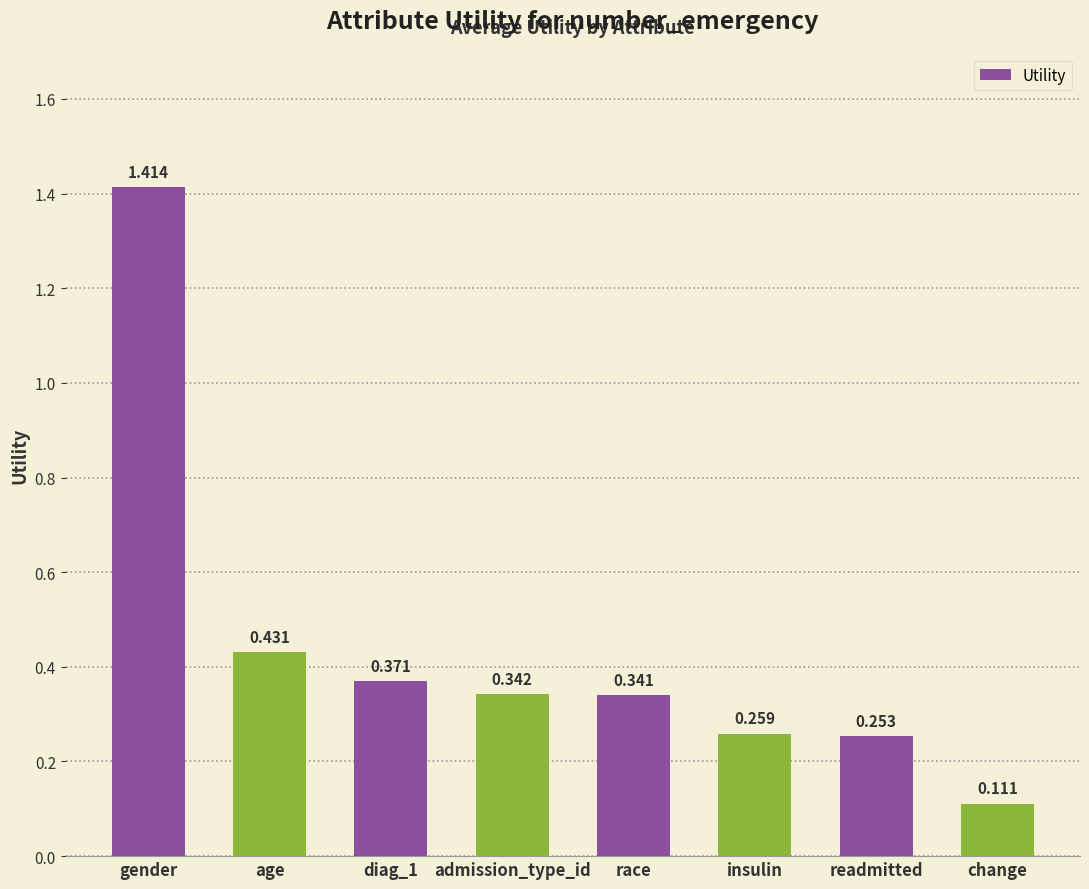

What position from the left is change?

8